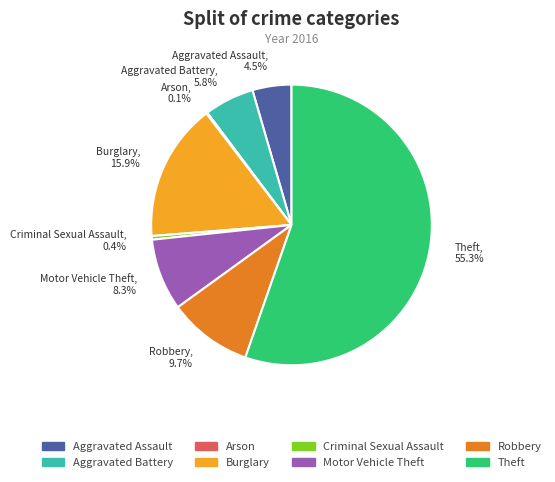

What is the majority slice?

Theft